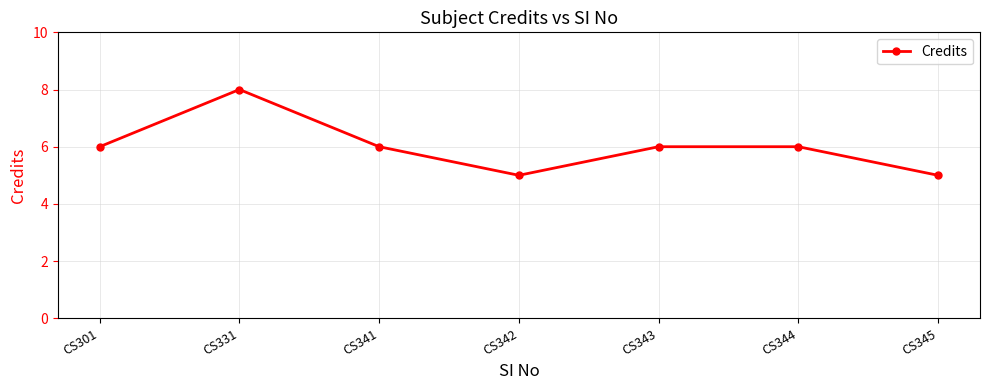

Reading left to right, extract all data points from this chart.

6	8	6	5	6	6	5